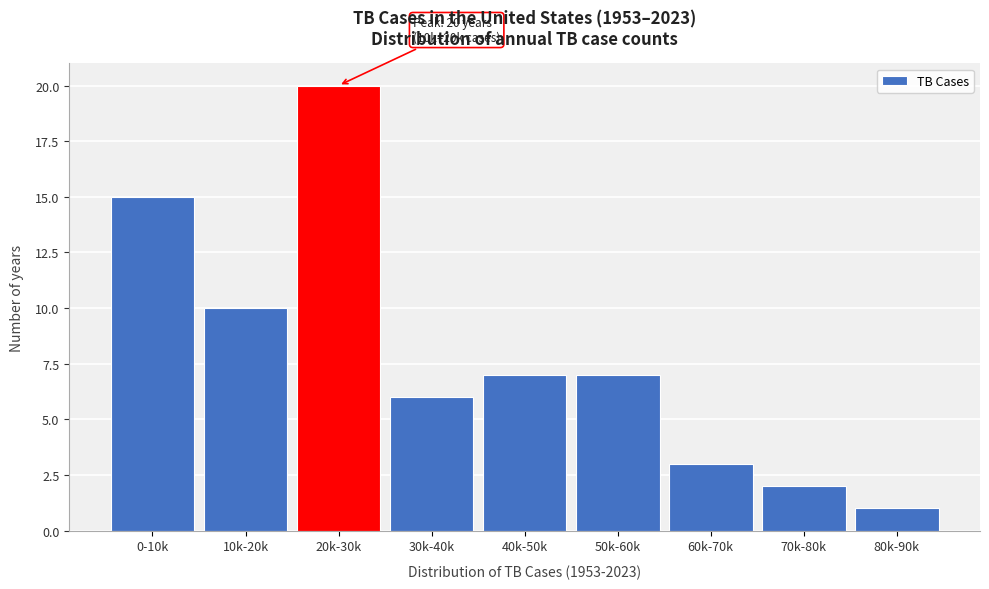

Reading right to left, transcribe all the data shown in this chart.

80k-90k=1	70k-80k=2	60k-70k=3	50k-60k=7	40k-50k=7	30k-40k=6	20k-30k=20	10k-20k=10	0-10k=15